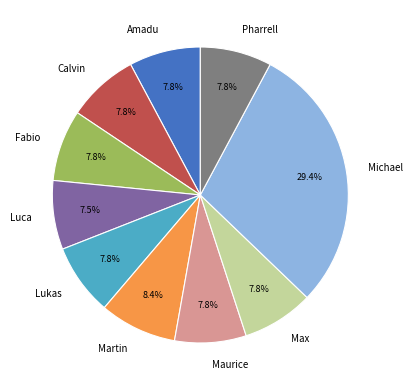

Do Luca and Lukas together represent more than half of the pie?

No